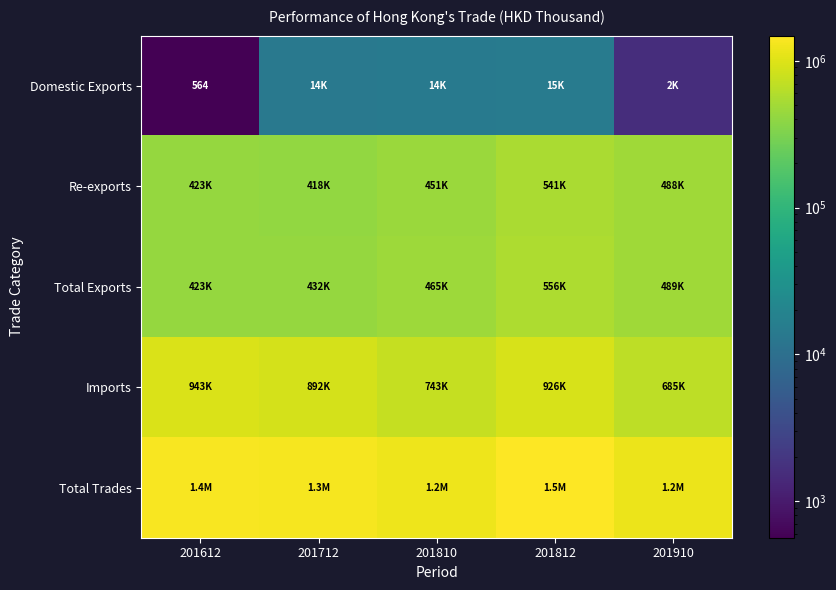

At 201910, list the series in order from smallest to largest.

Domestic Exports, Re-exports, Total Exports, Imports, Total Trades